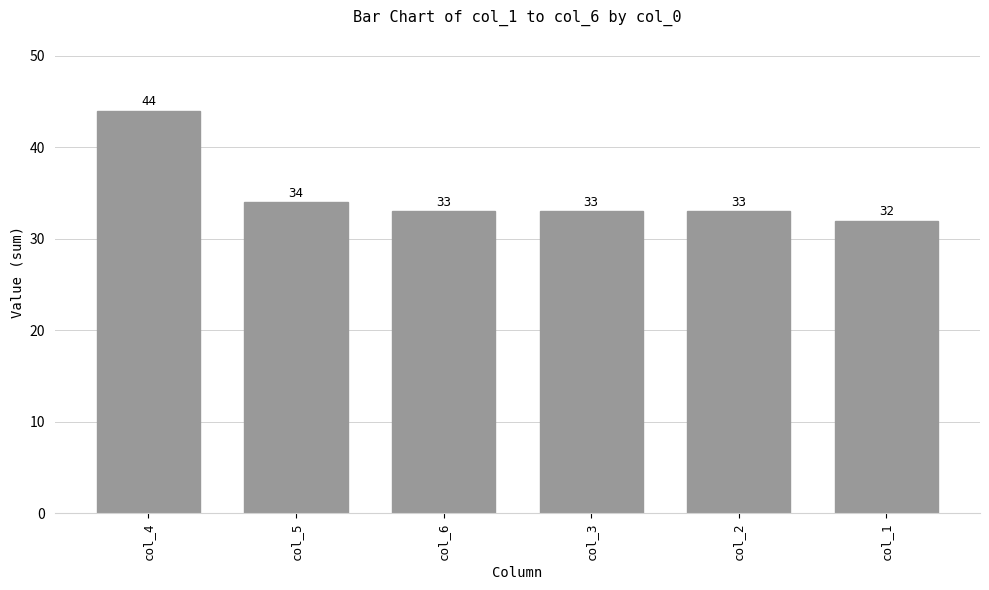

At which category does the chart reach its peak across all series?

col_4